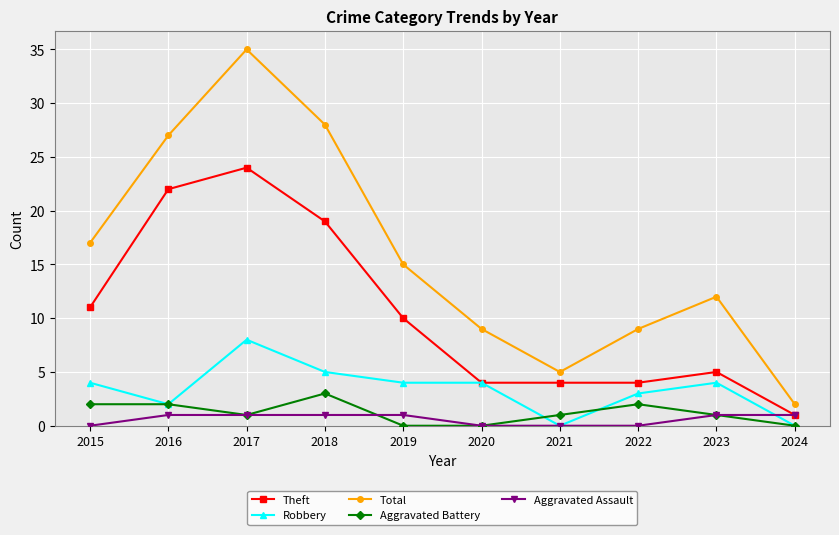

What is the difference between the maximum and minimum values in the Theft series?

23